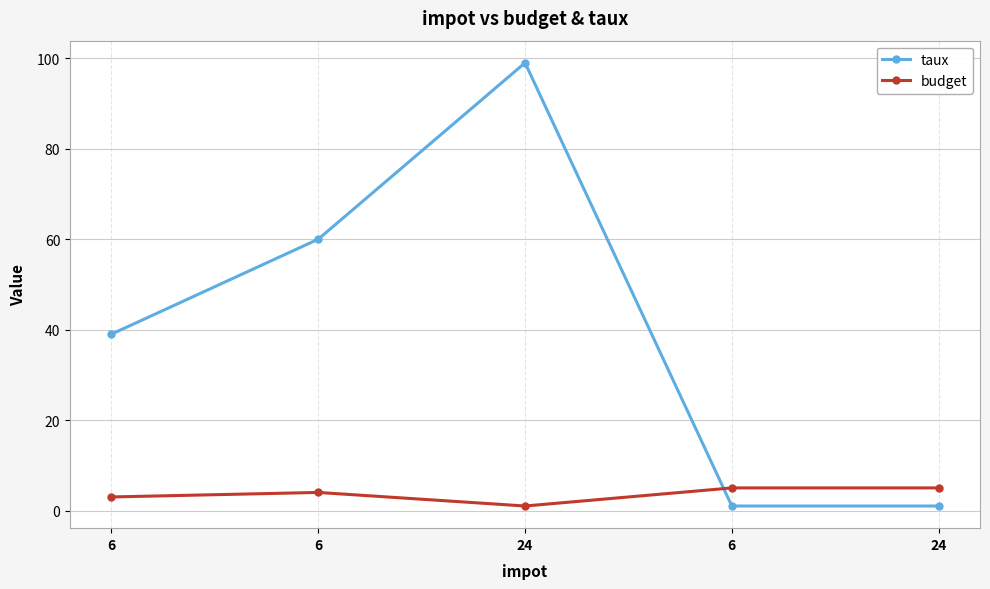

Between 24 and 24, which is larger?

24